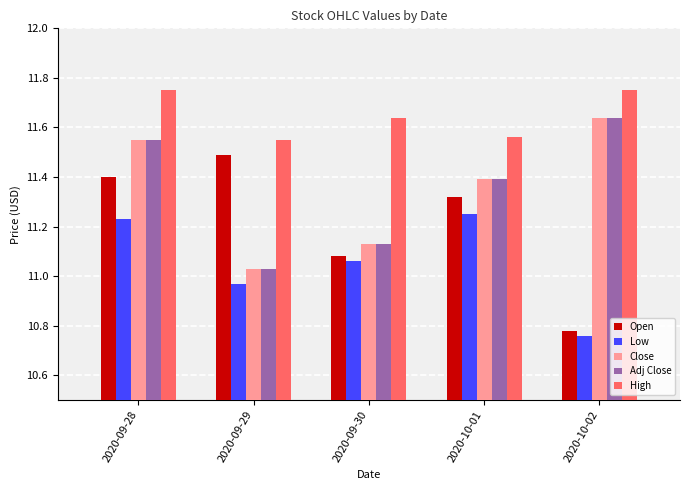

What position from the right is 2020-10-01?

2